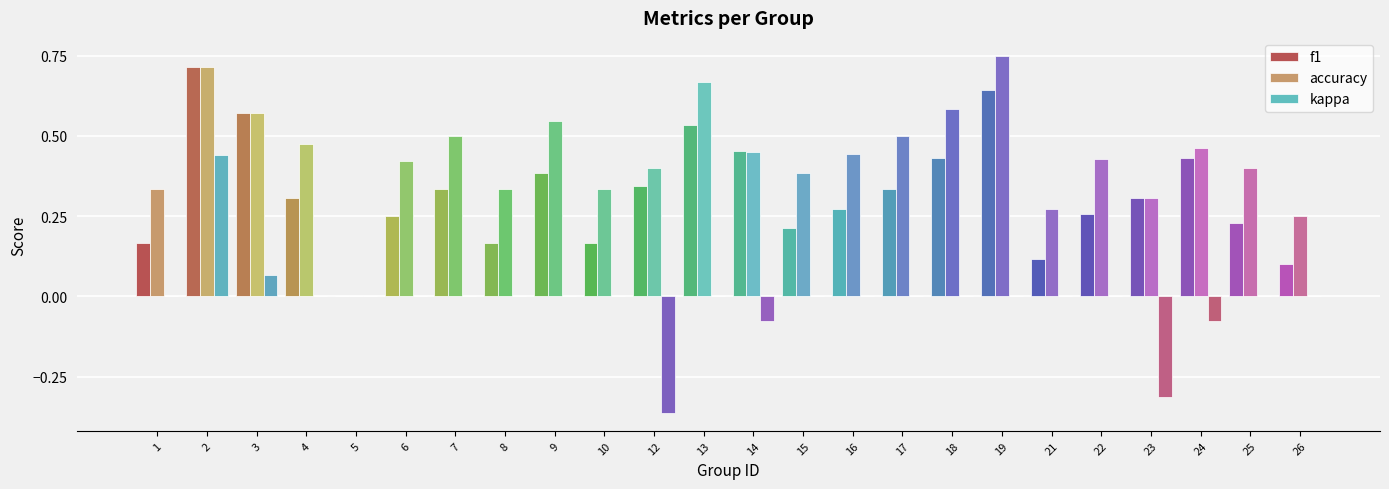

What is the sum of the accuracy values at 16 and 6?

0.9